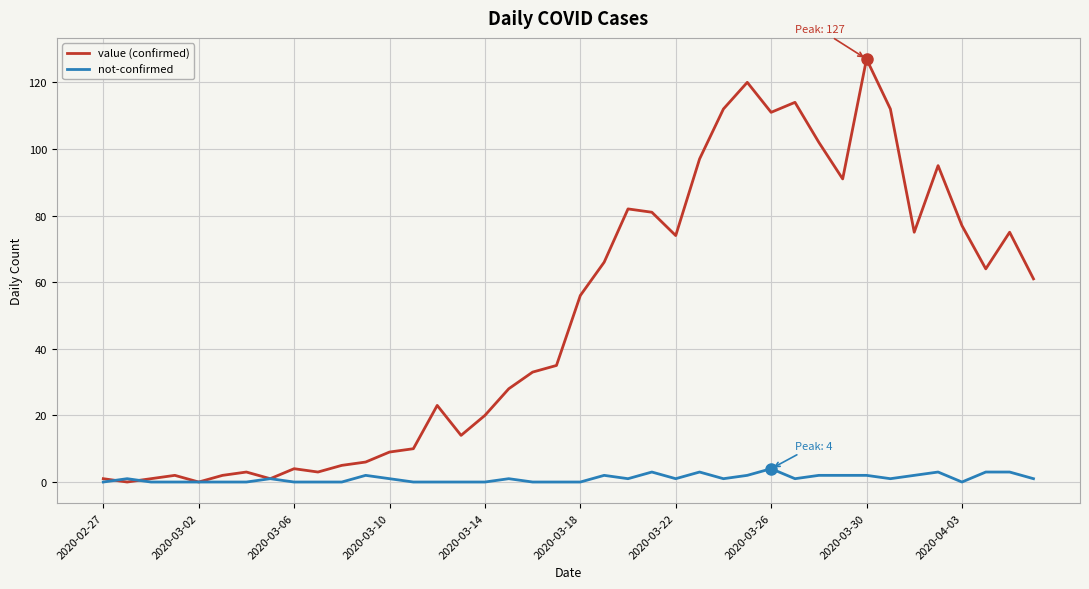

True or false: not-confirmed has more than 2 points higher than both neighbors.

True